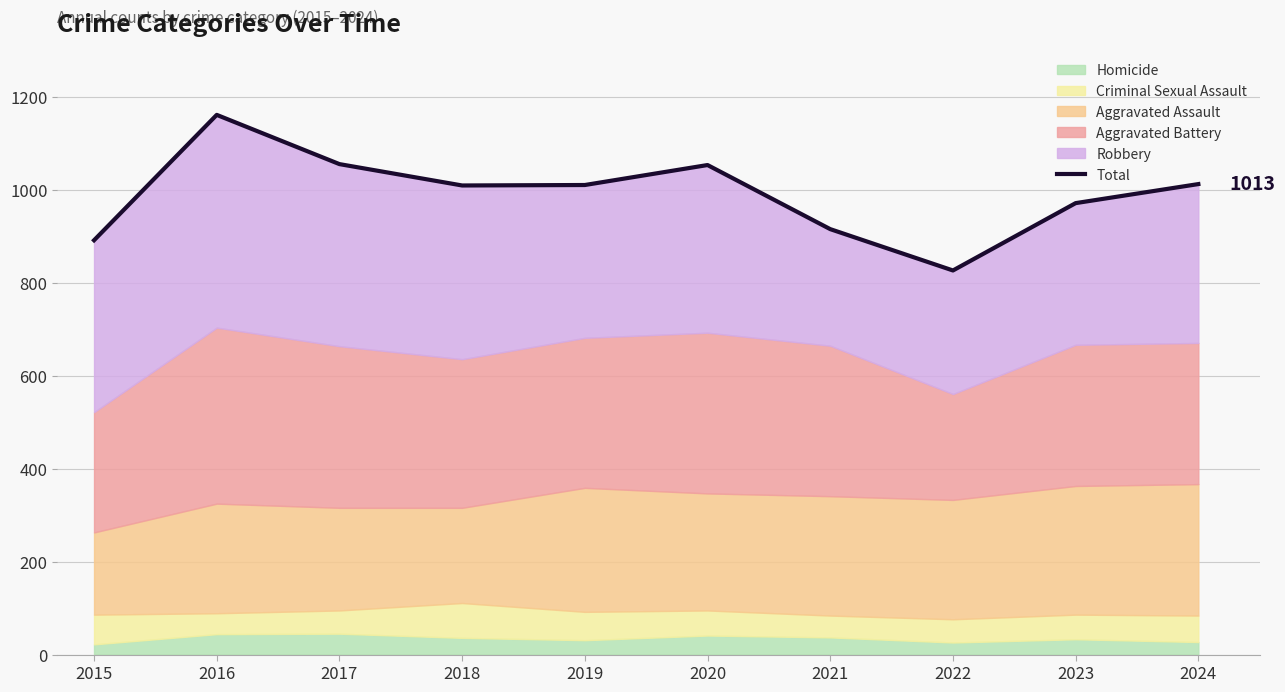

What is the smallest value displayed?

827